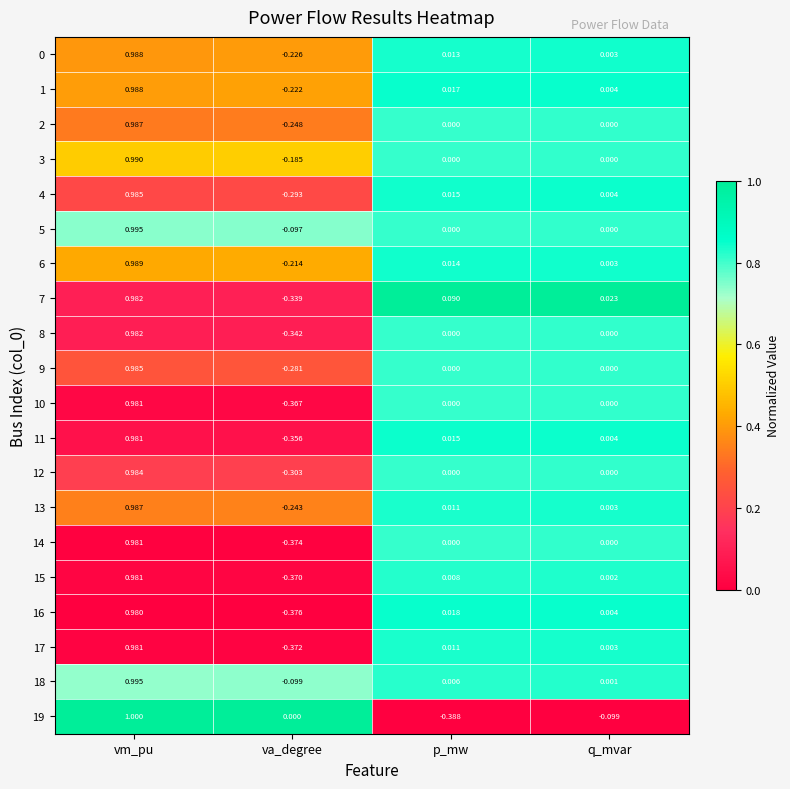

Which category has the lowest value across all series?

p_mw